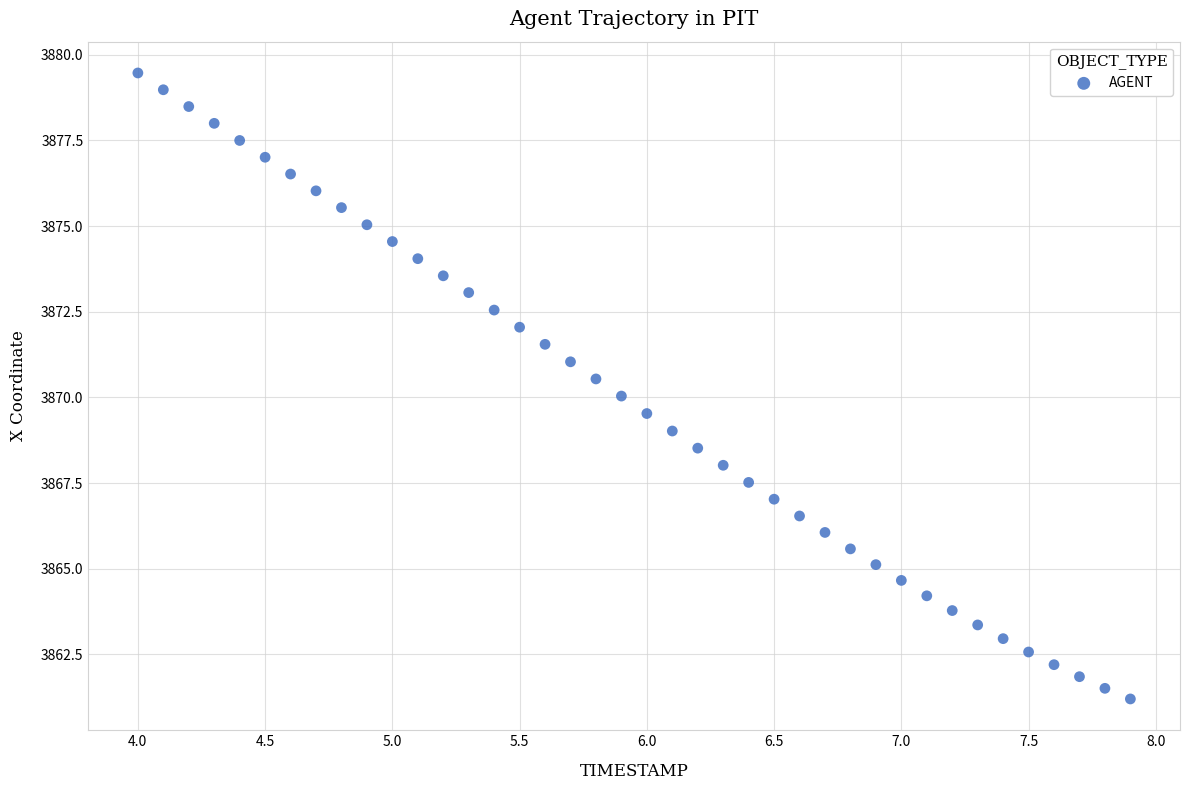

What is the range of Y values (max minus min)?

18.3